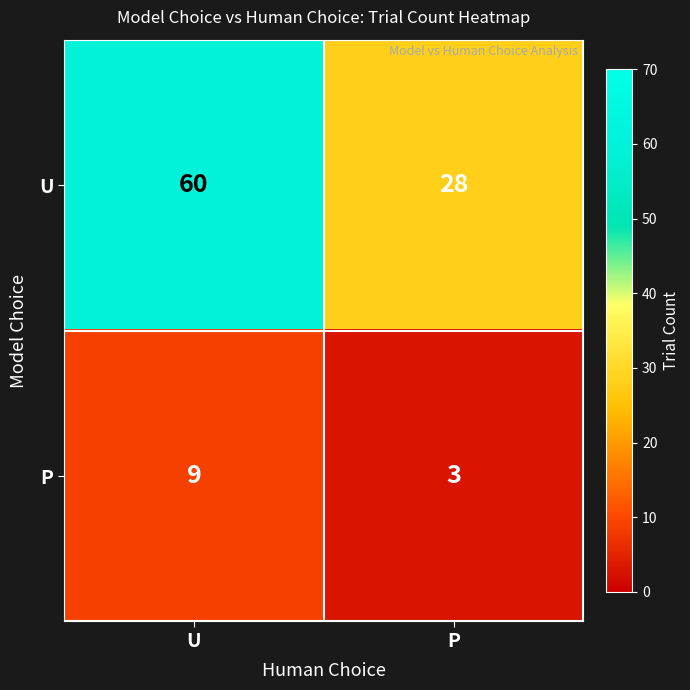

Reading left to right, extract all data points from this chart.

U: U=60	P=28
P: U=9	P=3